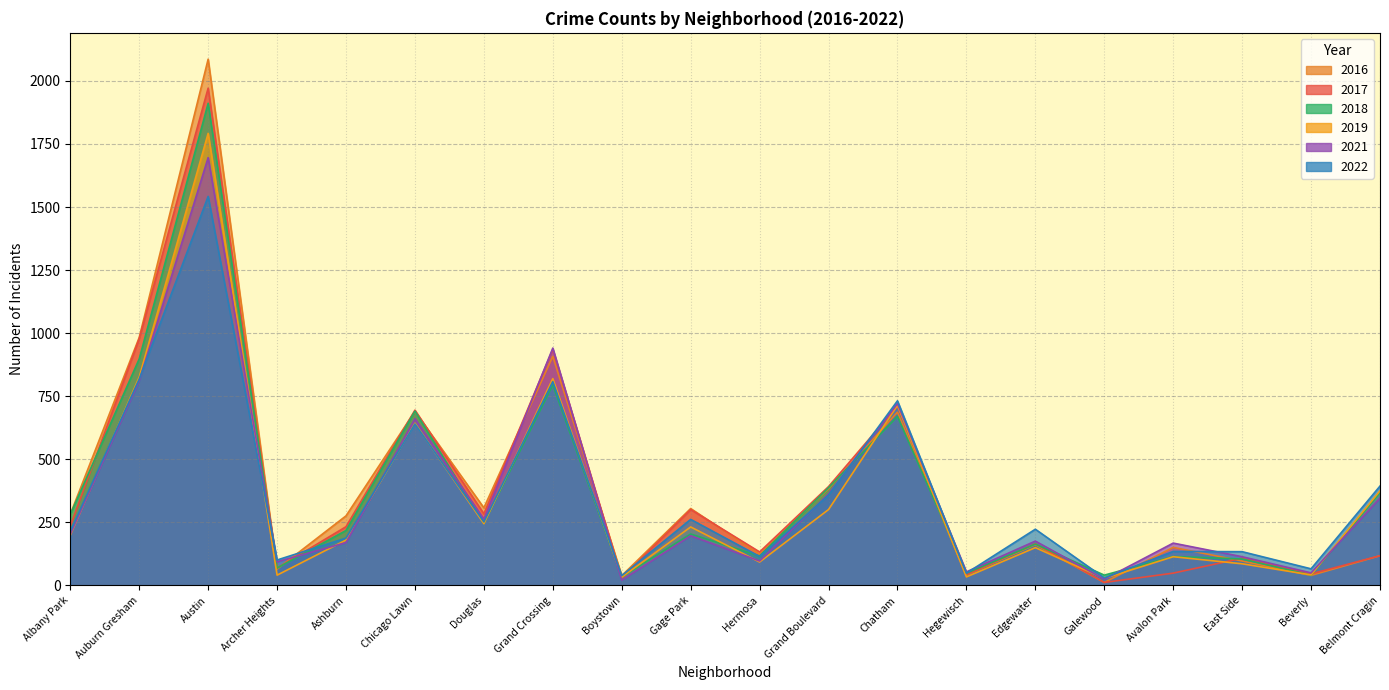

Reading left to right, transcribe all the data shown in this chart.

2017: Albany Park=235	Auburn Gresham=978	Austin=1971	Archer Heights=69	Ashburn=233	Chicago Lawn=695	Douglas=284	Grand Crossing=936	Boystown=30	Gage Park=301	Hermosa=133	Grand Boulevard=392	Chatham=712	Hegewisch=43	Edgewater=166	Galewood=12	Avalon Park=49	East Side=108	Beverly=46	Belmont Cragin=118
2016: Albany Park=282	Auburn Gresham=983	Austin=2086	Archer Heights=65	Ashburn=276	Chicago Lawn=690	Douglas=308	Grand Crossing=908	Boystown=39	Gage Park=305	Hermosa=124	Grand Boulevard=384	Chatham=687	Hegewisch=42	Edgewater=162	Galewood=12	Avalon Park=151	East Side=97	Beverly=40	Belmont Cragin=118
2022: Albany Park=215	Auburn Gresham=818	Austin=1542	Archer Heights=101	Ashburn=188	Chicago Lawn=640	Douglas=252	Grand Crossing=808	Boystown=39	Gage Park=262	Hermosa=115	Grand Boulevard=358	Chatham=732	Hegewisch=49	Edgewater=223	Galewood=30	Avalon Park=135	East Side=134	Beverly=66	Belmont Cragin=394
2021: Albany Park=203	Auburn Gresham=811	Austin=1696	Archer Heights=94	Ashburn=170	Chicago Lawn=661	Douglas=263	Grand Crossing=941	Boystown=21	Gage Park=197	Hermosa=97	Grand Boulevard=363	Chatham=721	Hegewisch=54	Edgewater=176	Galewood=25	Avalon Park=168	East Side=114	Beverly=50	Belmont Cragin=346
2018: Albany Park=281	Auburn Gresham=898	Austin=1911	Archer Heights=69	Ashburn=218	Chicago Lawn=691	Douglas=246	Grand Crossing=795	Boystown=34	Gage Park=204	Hermosa=117	Grand Boulevard=388	Chatham=670	Hegewisch=49	Edgewater=164	Galewood=41	Avalon Park=115	East Side=105	Beverly=41	Belmont Cragin=368
2019: Albany Park=199	Auburn Gresham=826	Austin=1792	Archer Heights=41	Ashburn=180	Chicago Lawn=643	Douglas=245	Grand Crossing=820	Boystown=33	Gage Park=232	Hermosa=93	Grand Boulevard=301	Chatham=714	Hegewisch=34	Edgewater=150	Galewood=28	Avalon Park=114	East Side=86	Beverly=42	Belmont Cragin=375